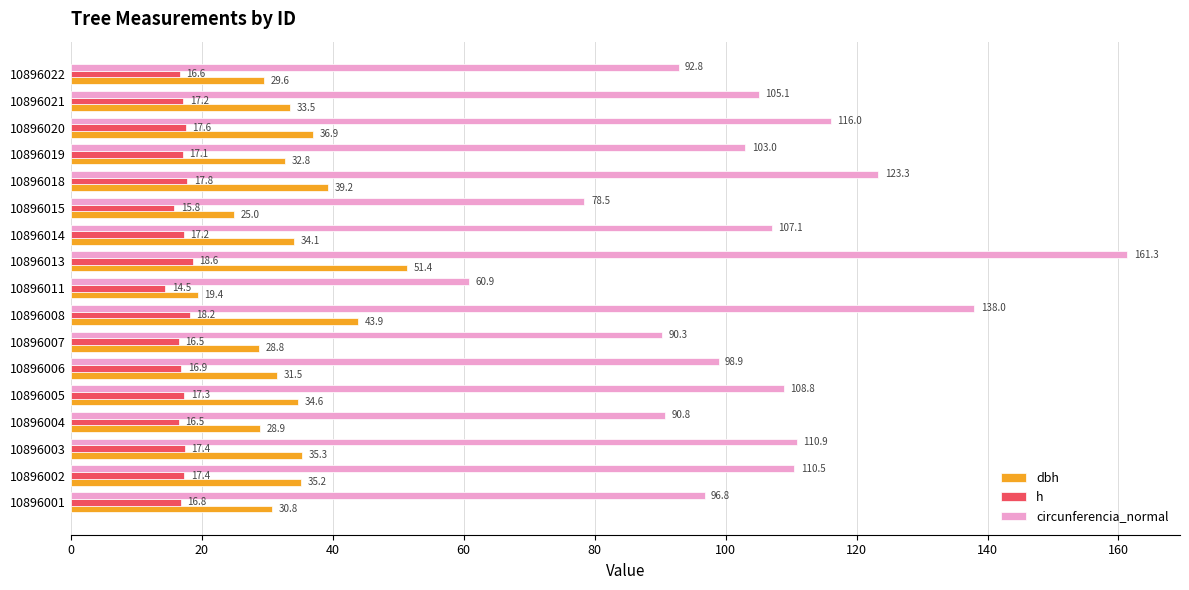

List the labels in order of dbh value, largest first.

10896013, 10896008, 10896018, 10896020, 10896003, 10896002, 10896005, 10896014, 10896021, 10896019, 10896006, 10896001, 10896022, 10896004, 10896007, 10896015, 10896011